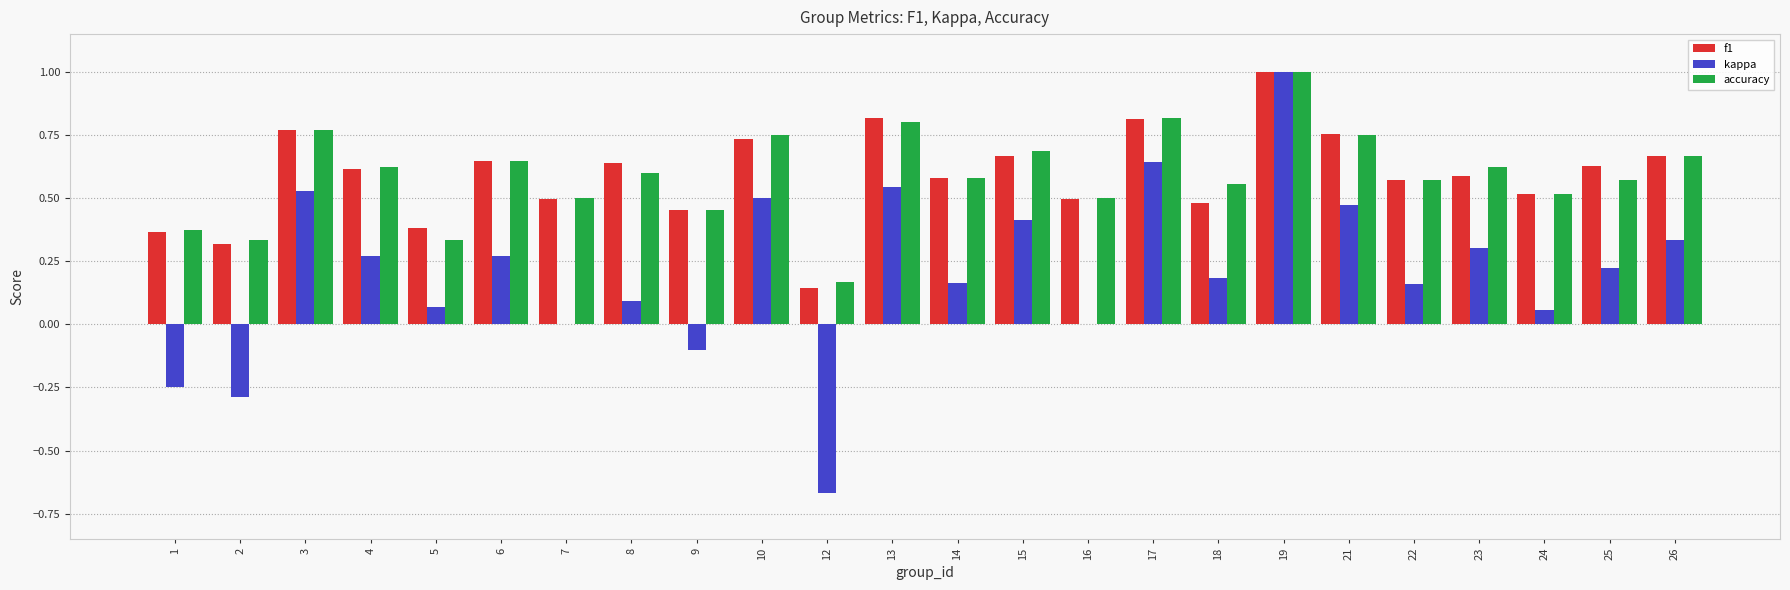

How many series are shown in this chart?

3